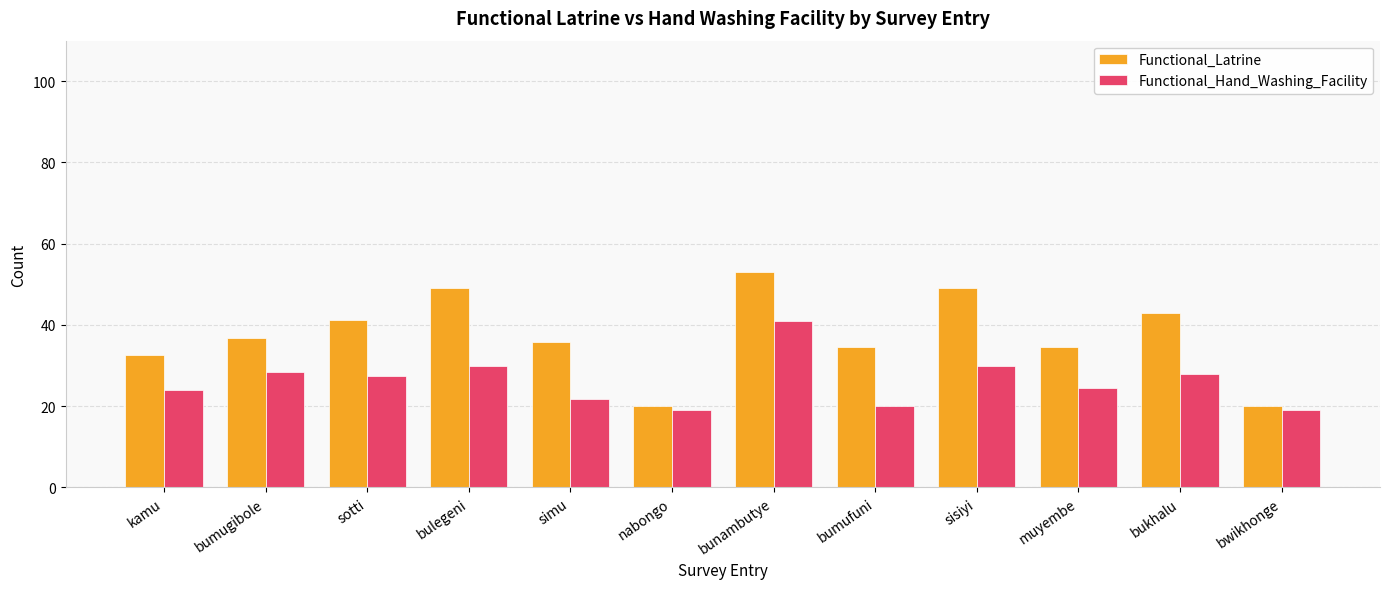

What is the smallest value displayed?

19.0